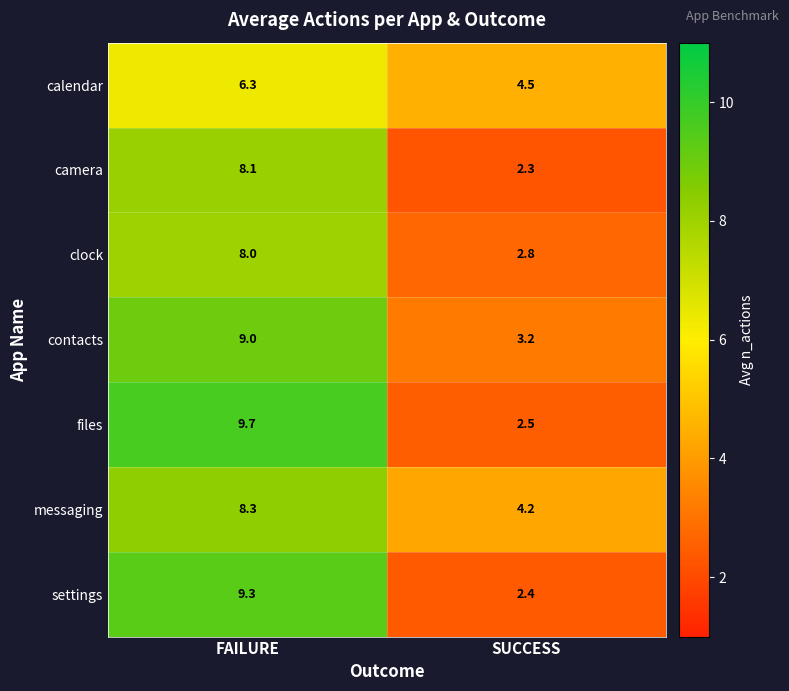

Reading left to right, transcribe all the data shown in this chart.

calendar: 6.3	4.5
camera: 8.1	2.3
clock: 8.0	2.8
contacts: 9.0	3.2
files: 9.7	2.5
messaging: 8.3	4.2
settings: 9.3	2.4